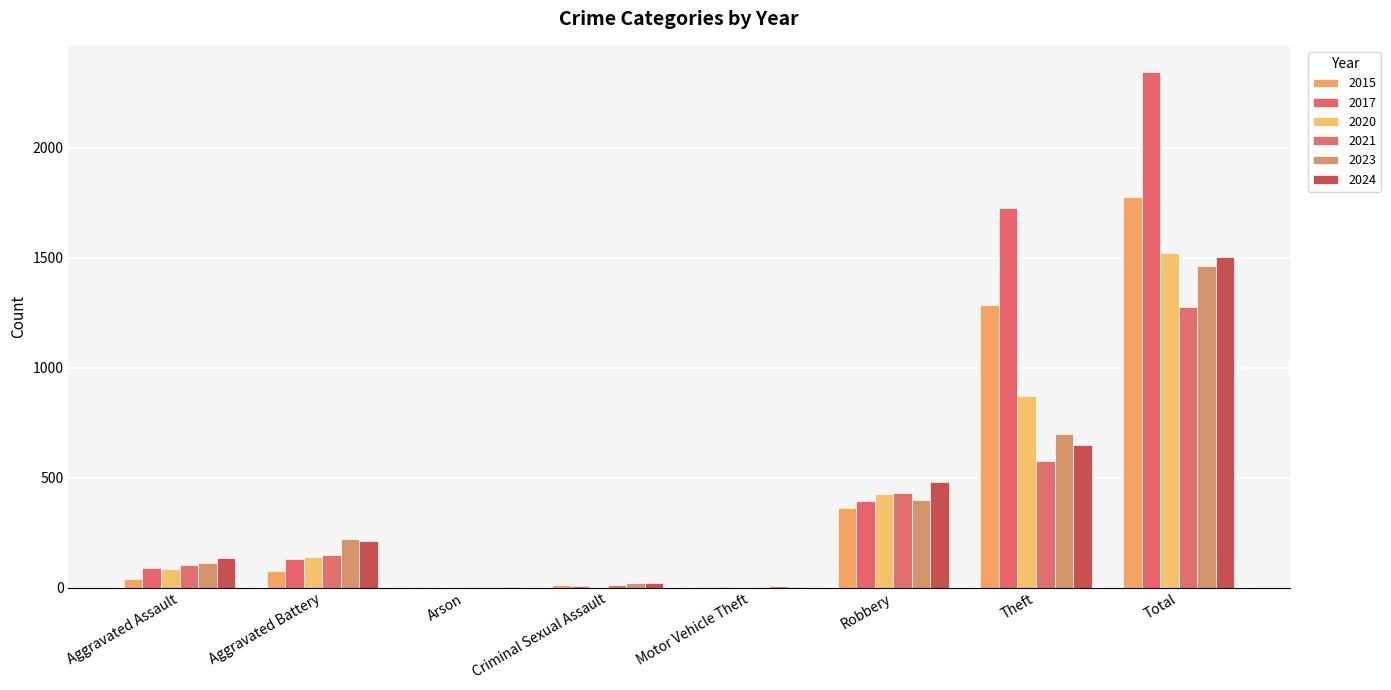

How many groups of bars are there?

8